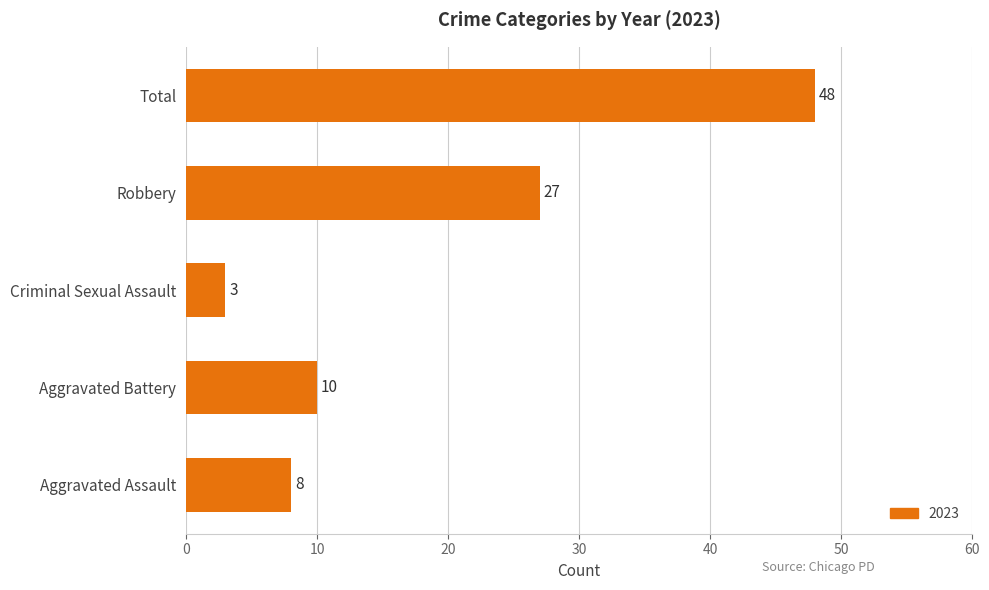

Does the chart contain any negative values?

No